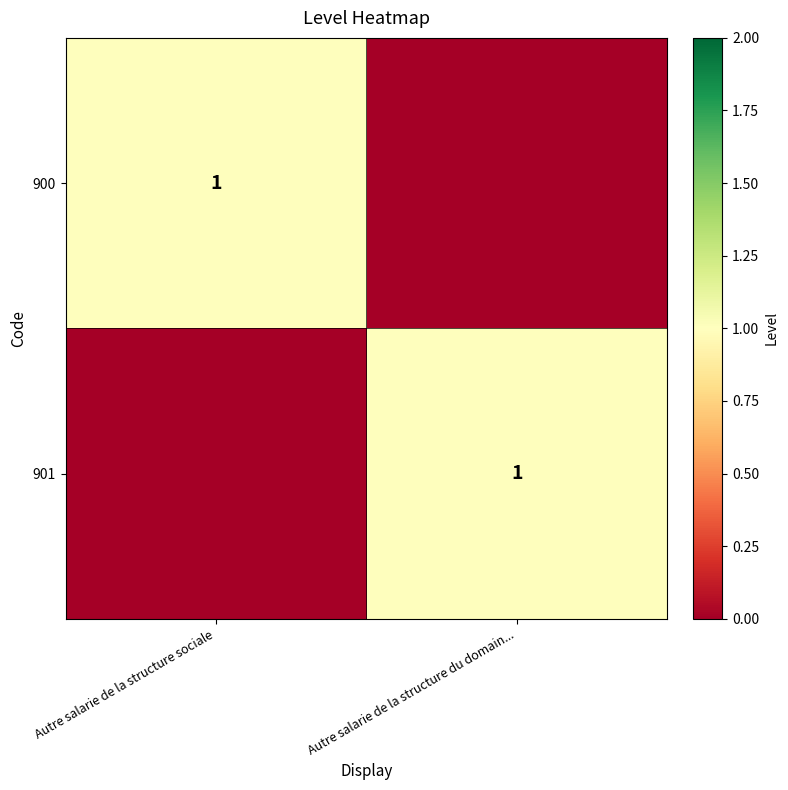

True or false: 900 has a value of 1 at Autre salarie de la structure sociale.

True